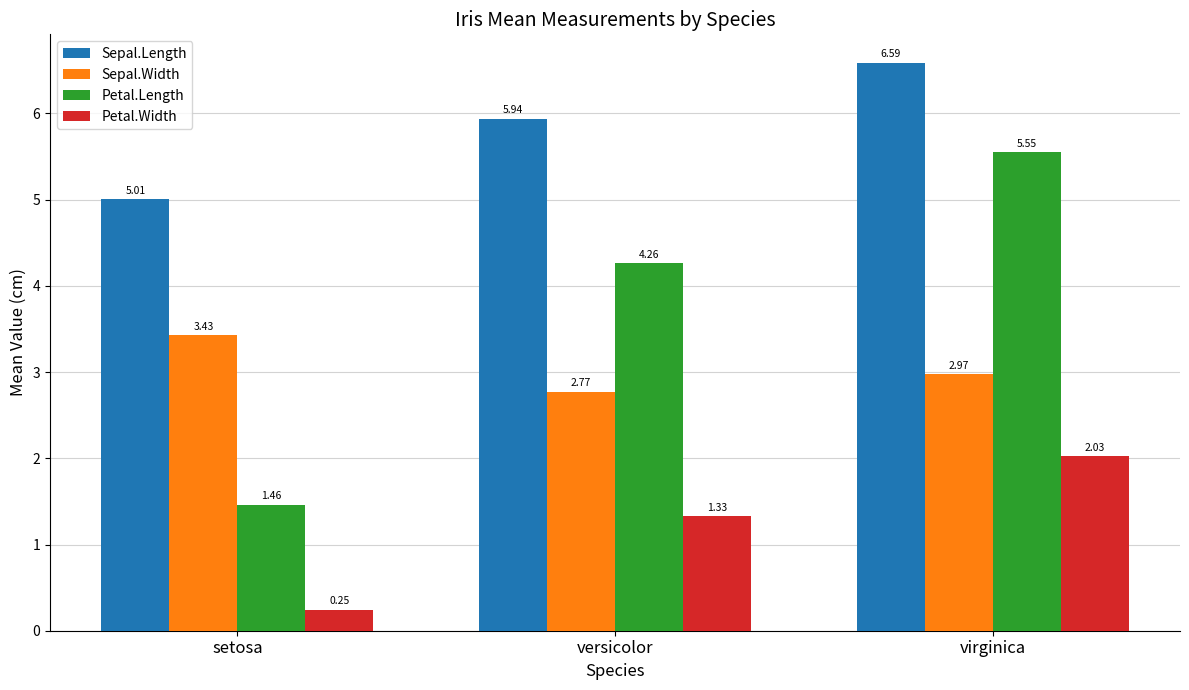

At which category does the chart reach its minimum across all series?

setosa